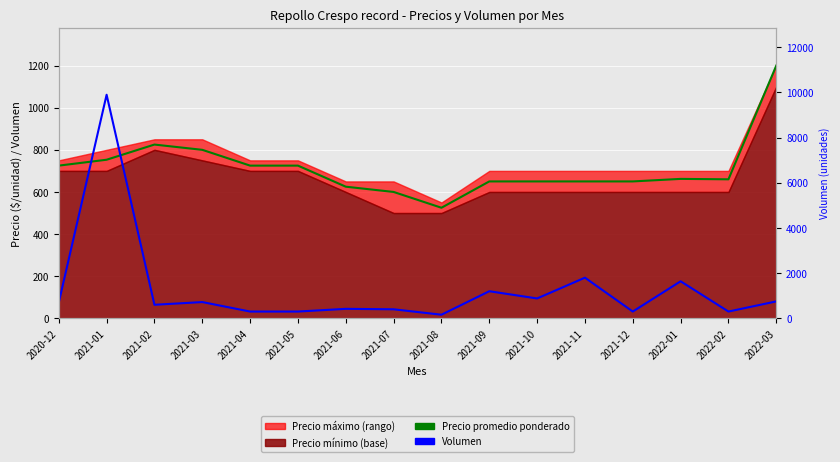

Between which two adjacent categories do Precio minimo and Volumen first intersect?

2020-12 and 2021-01